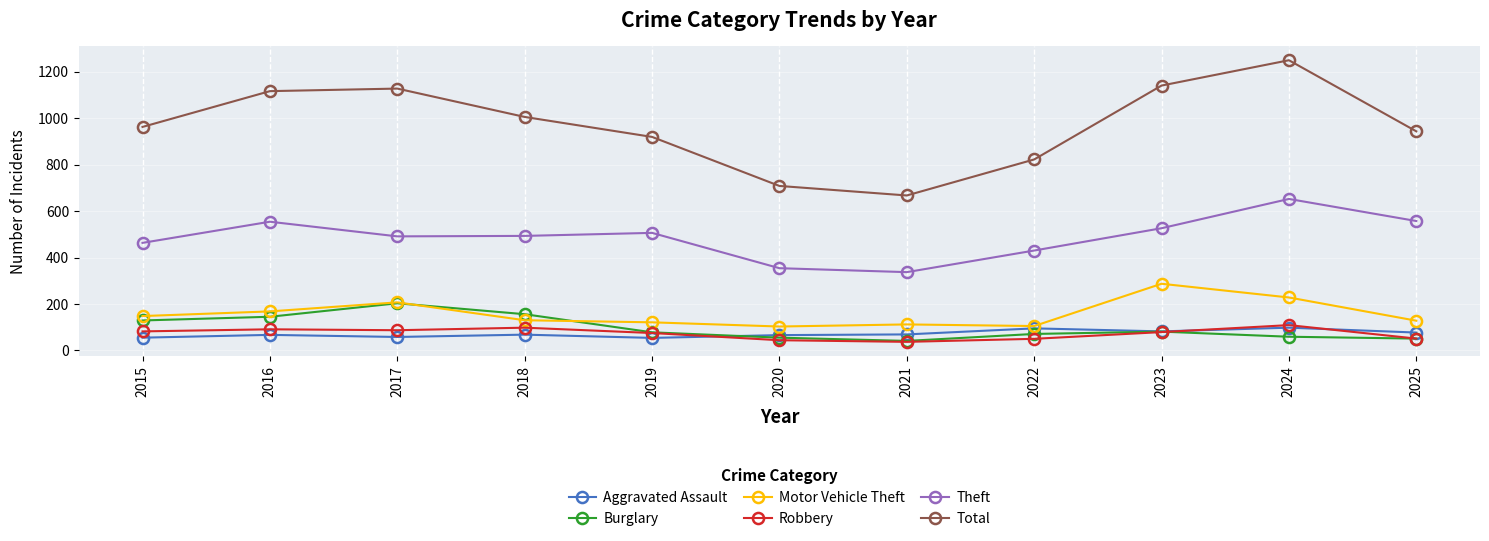

What is the difference between the second highest and minimum values in the Robbery series?

61